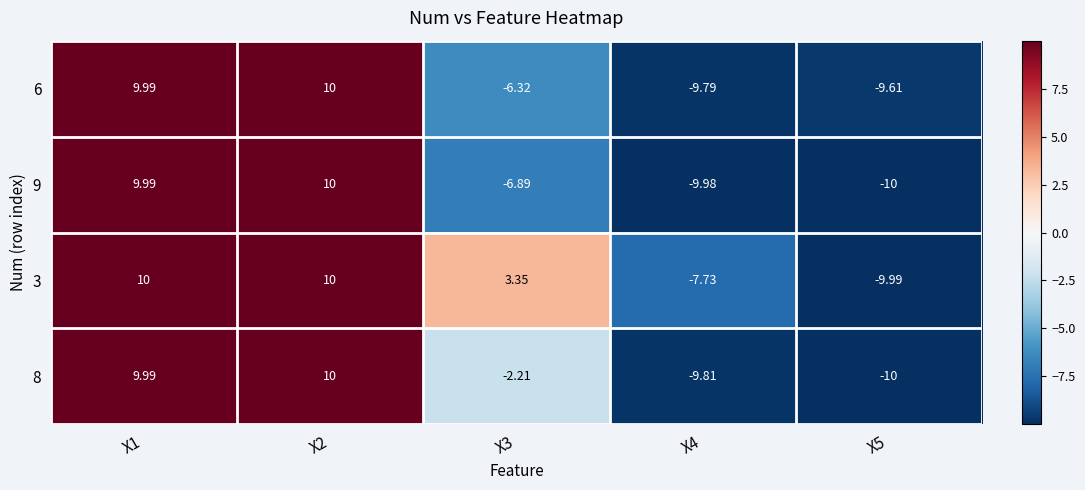

Is the value of 9 at X3 greater than the value of 6 at X1?

No